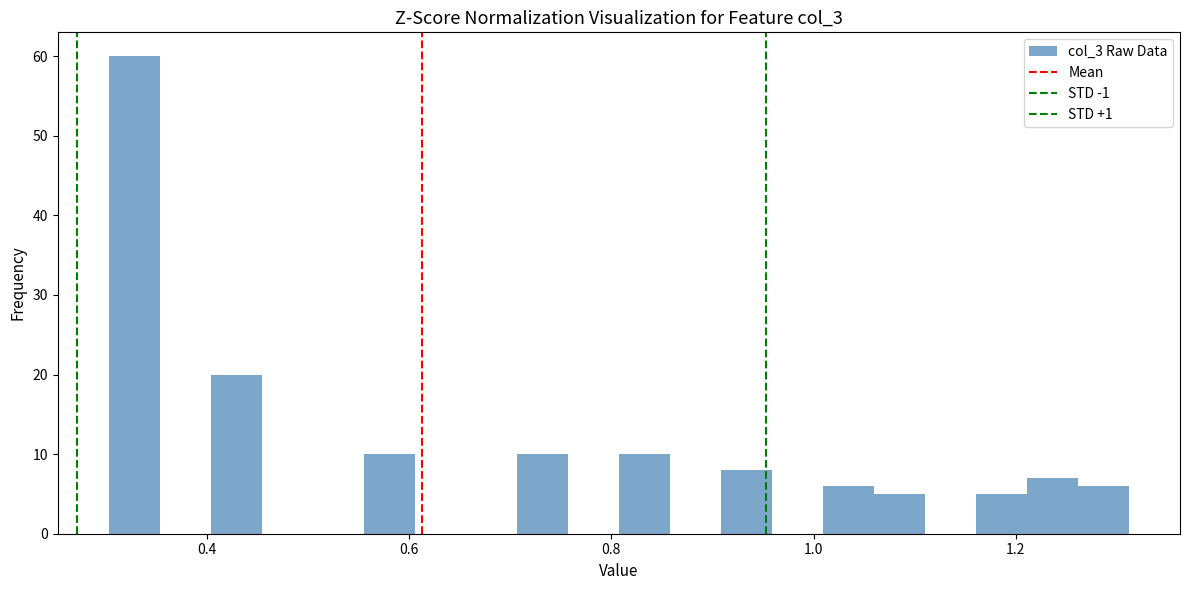

Around what value on the x-axis is the tallest bar? Give the approximate position of its centre, as read against the axis.

0.32